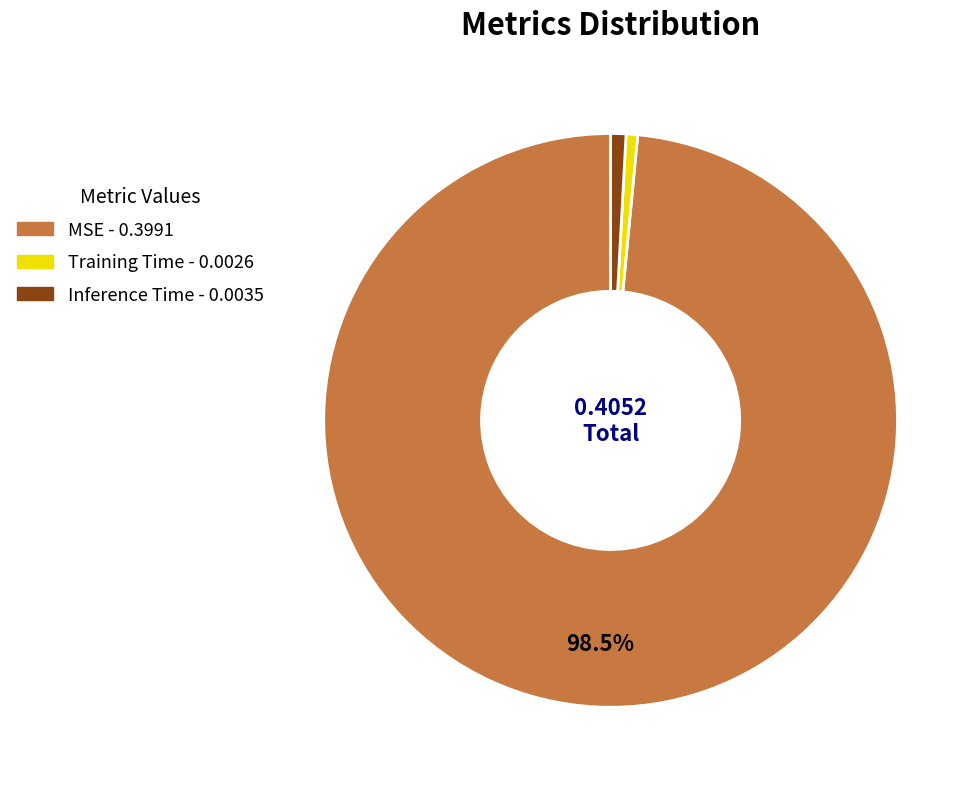

Combined, do Inference Time and MSE account for over 50%?

Yes